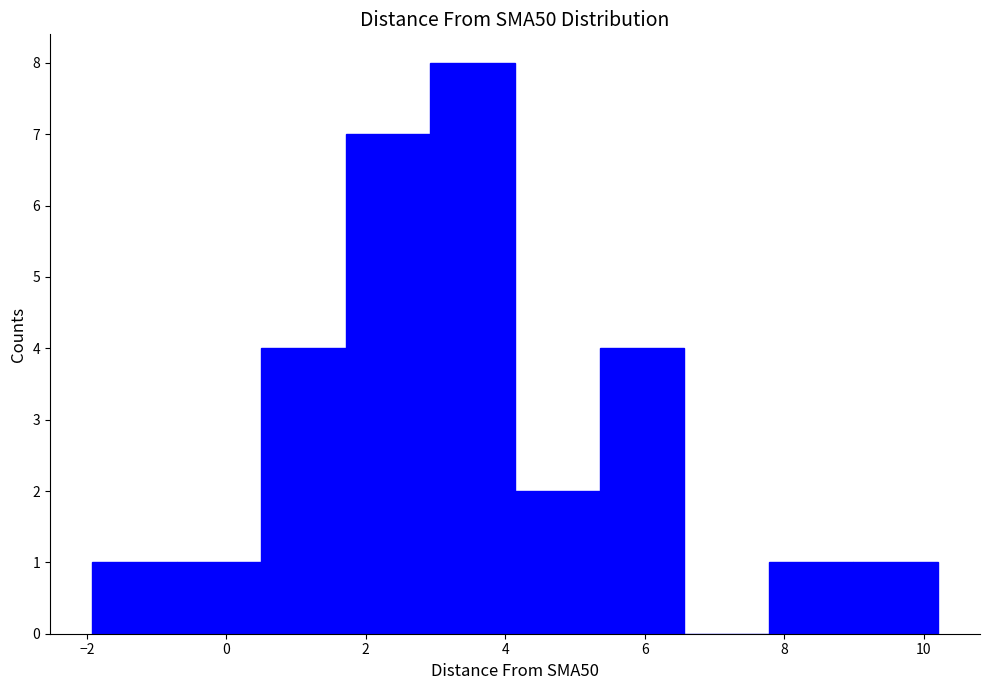

Reading left to right, list every bar in this chart as the range it spans on the x-axis followed by its height. Neither the bar edges nor the heights are printed on the chart, so give them approximately, as read against the axes.

-2.0 to -0.8: 1
-0.8 to 0.6: 1
0.6 to 1.8: 4
1.8 to 3.0: 7
3.0 to 4.2: 8
4.2 to 5.4: 2
5.4 to 6.6: 4
6.6 to 7.8: 0
7.8 to 9.0: 1
9.0 to 10.2: 1